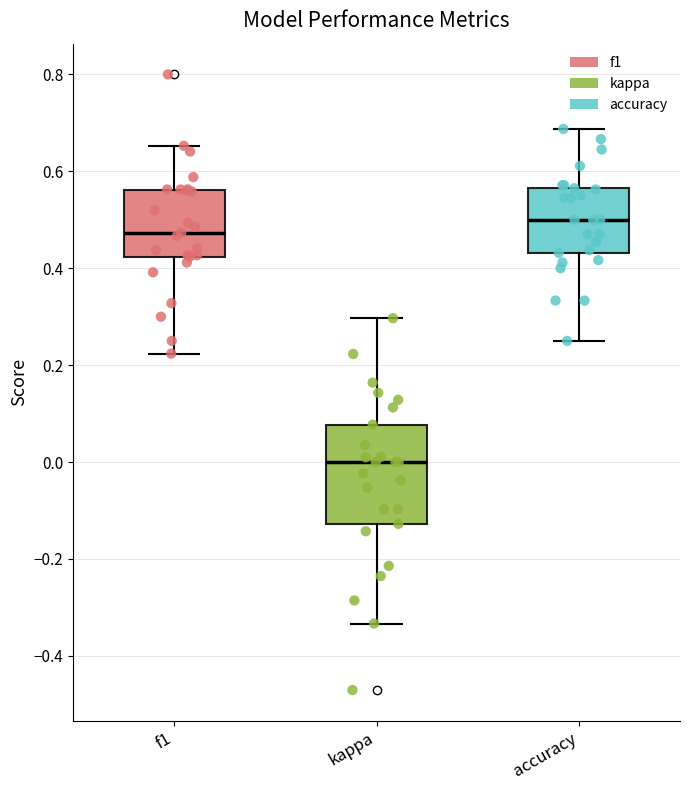

Which box is the tallest, from its lower edge to its upper edge?

kappa